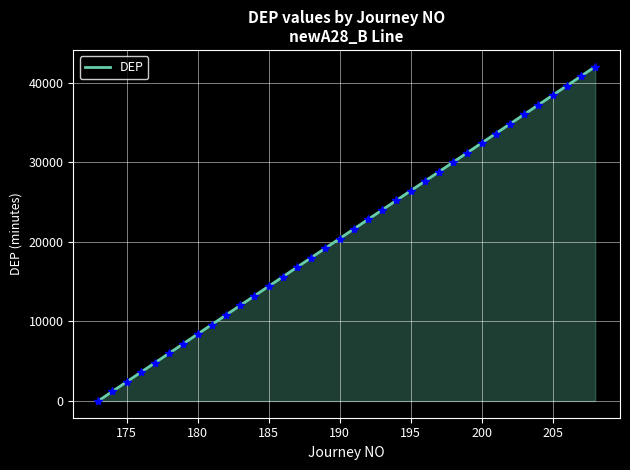

What is the greatest value displayed?

42000